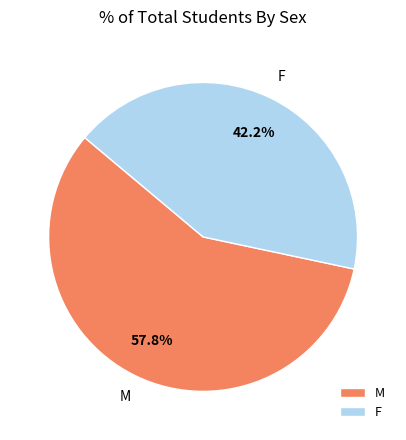

To the nearest percent, what portion does F represent?

42%